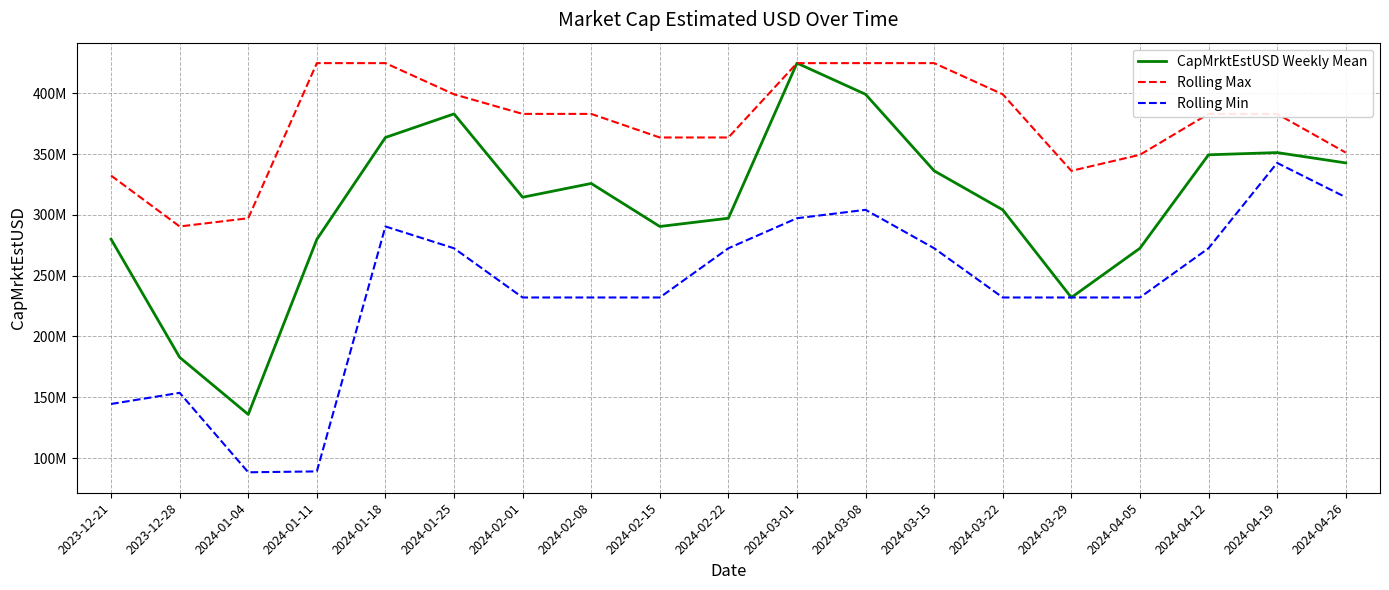

What are all the series names shown in the legend?

CapMrktEstUSD Weekly Mean, Rolling Max, Rolling Min